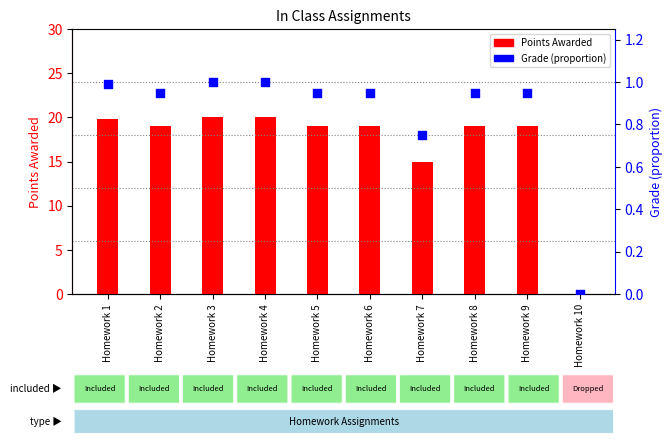

At which category is the sum across all series the highest?

Homework 3